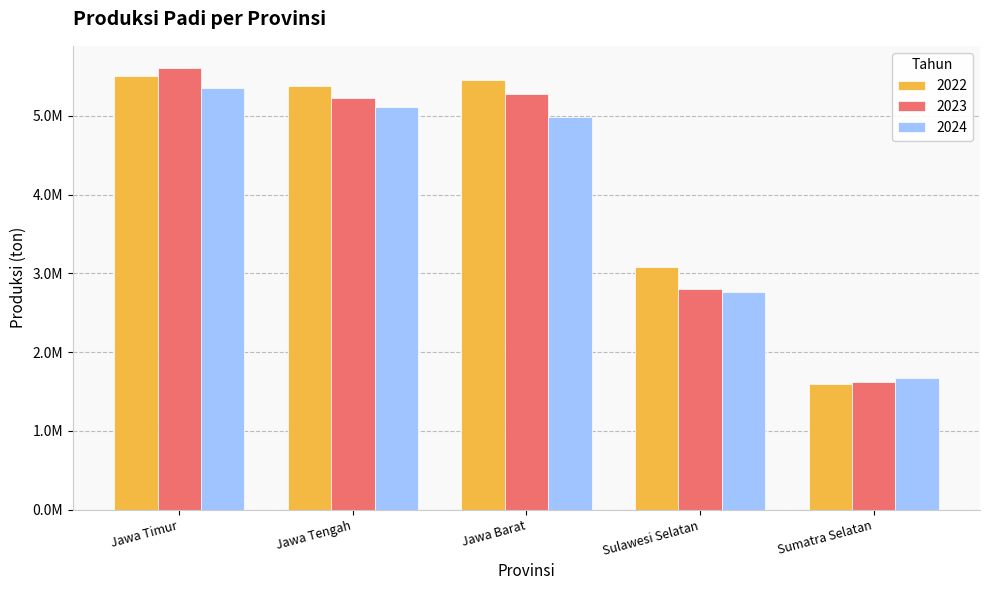

Reading right to left, list all the values displayed in this chart.

2022: Sumatra Selatan=1593597.7	Sulawesi Selatan=3075860.0	Jawa Barat=5447806.3	Jawa Tengah=5380509.5	Jawa Timur=5500801.9
2023: Sumatra Selatan=1626735.0	Sulawesi Selatan=2798248.0	Jawa Barat=5278209.0	Jawa Tengah=5223899.0	Jawa Timur=5607132.0
2024: Sumatra Selatan=1670745.0	Sulawesi Selatan=2764990.0	Jawa Barat=4981869.0	Jawa Tengah=5113022.0	Jawa Timur=5352936.0